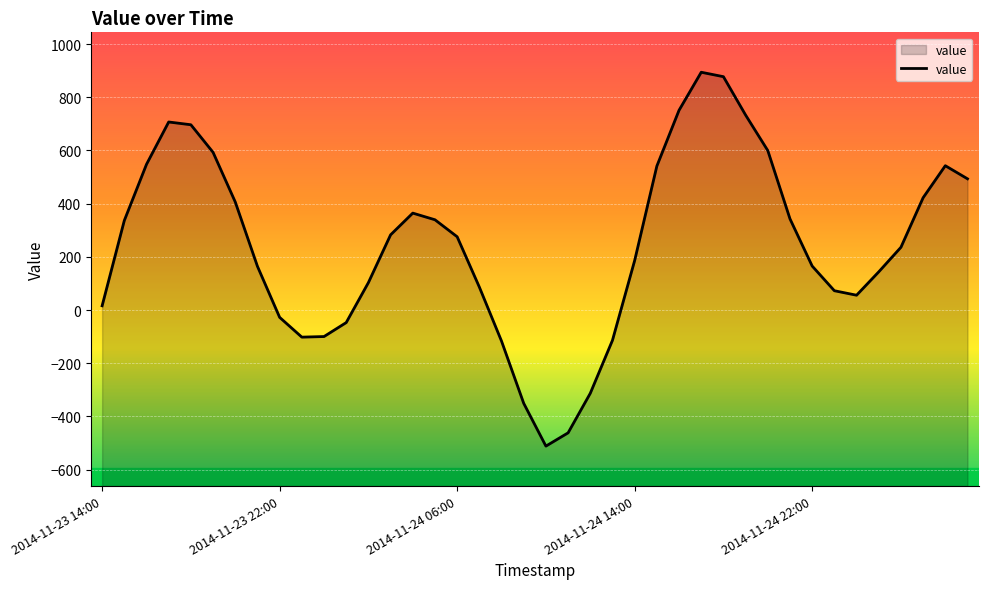

What is the ratio of the value at 2014-11-23 16:00 to the value at 2014-11-25 01:00?

3.8